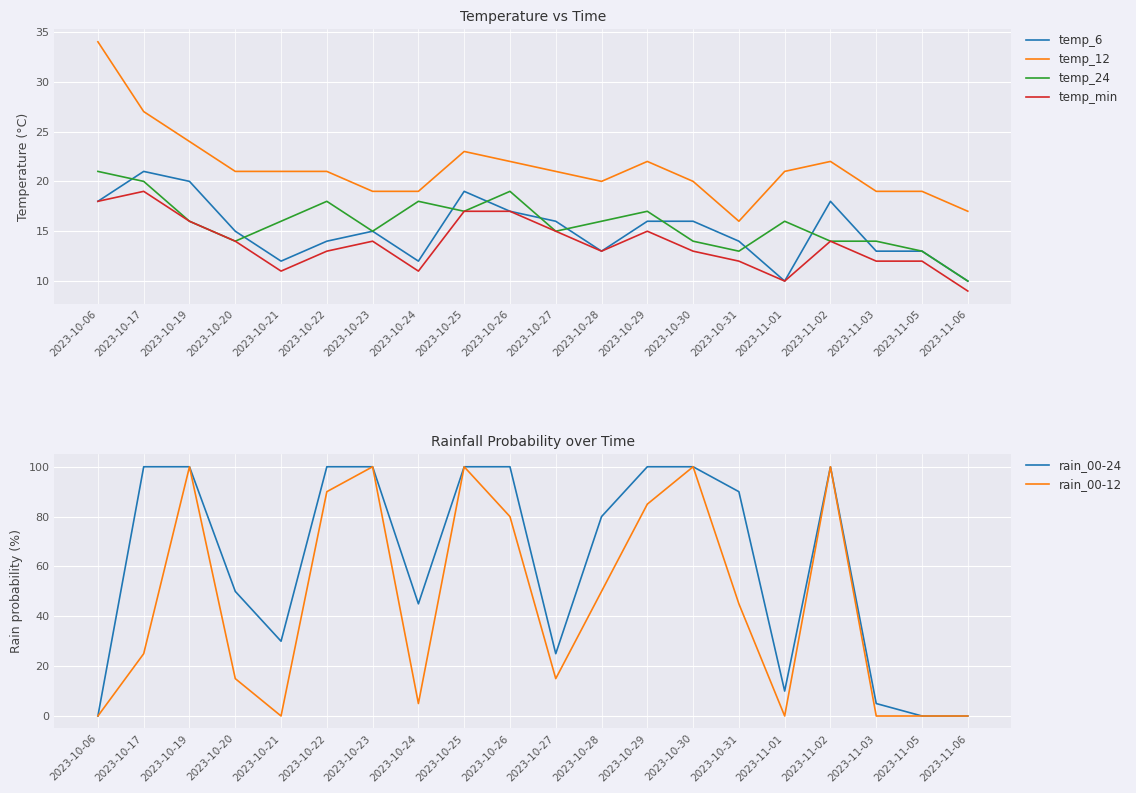

In temp_min, how many points are lower than both neighbors (excluding endpoints)?

4